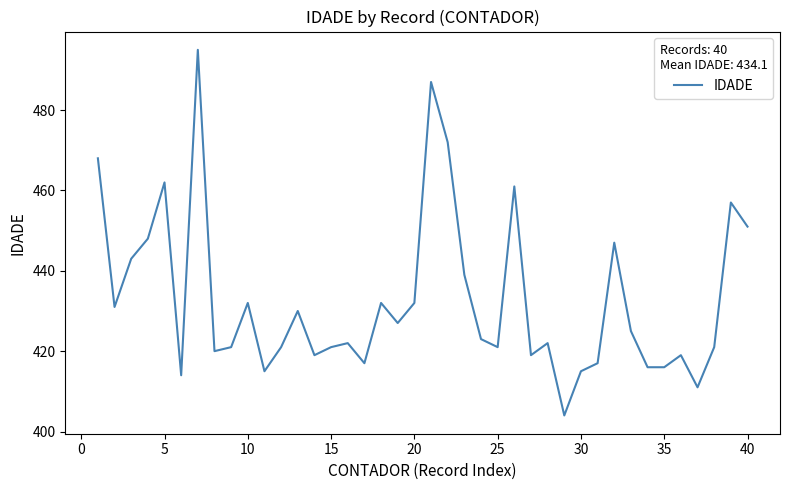

How many distinct data groups are displayed?

1